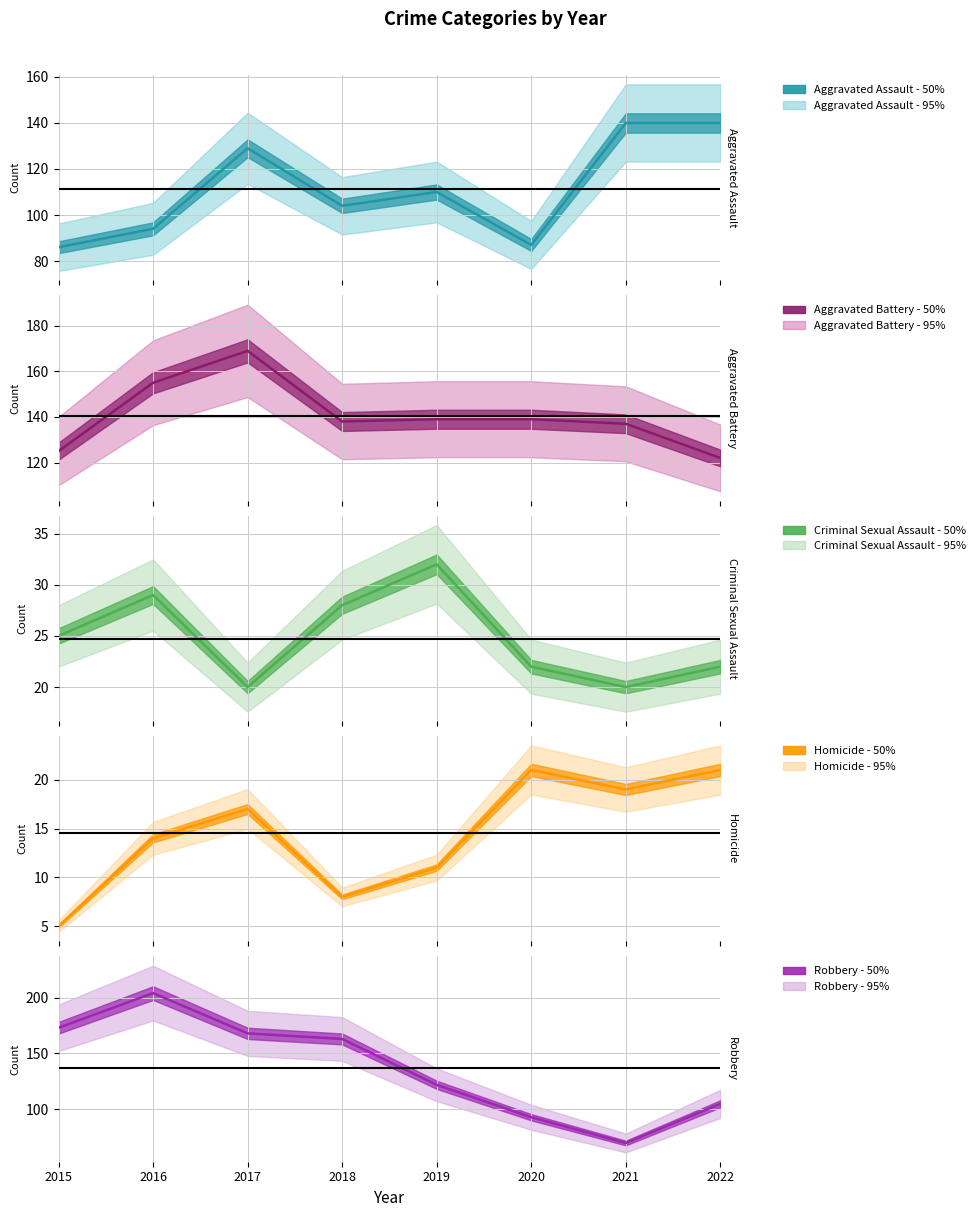

List the series in order of their peak value, lowest first.

Homicide, Criminal Sexual Assault, Aggravated Assault, Aggravated Battery, Robbery